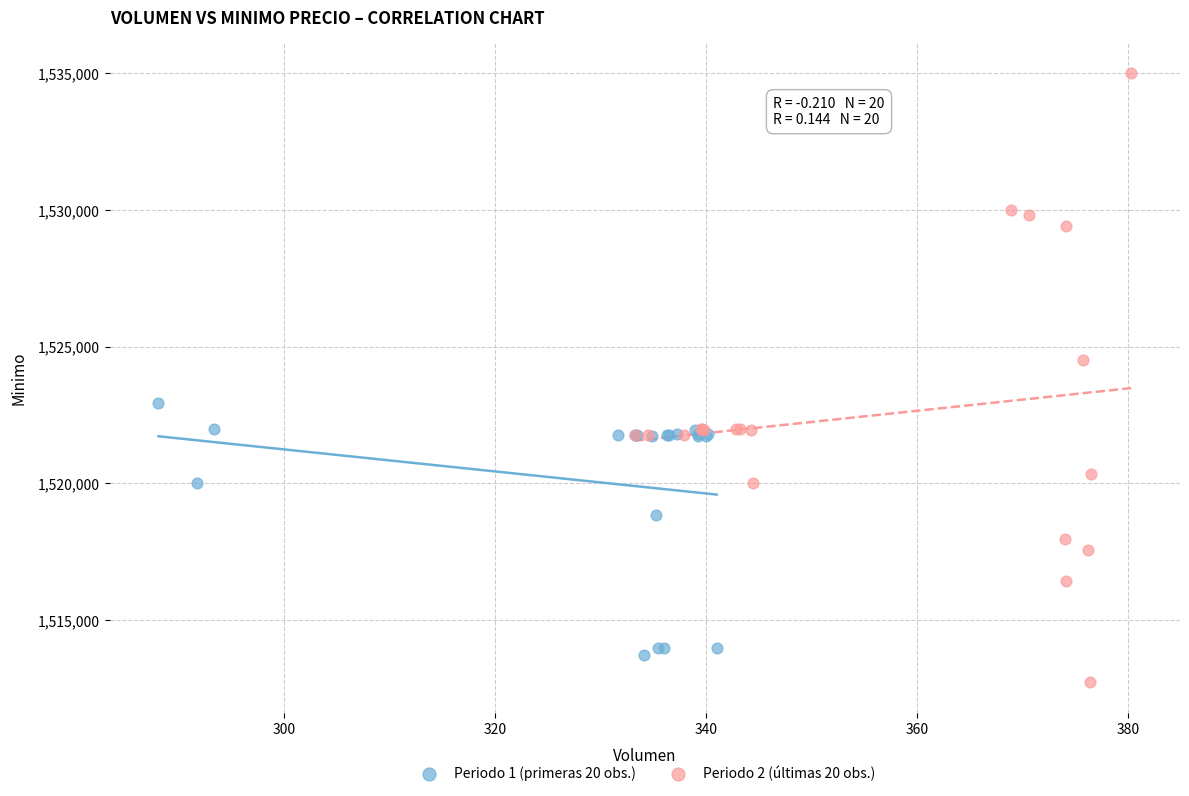

Which series reaches the maximum Y coordinate?

Periodo 2 (últimas 20 obs.)